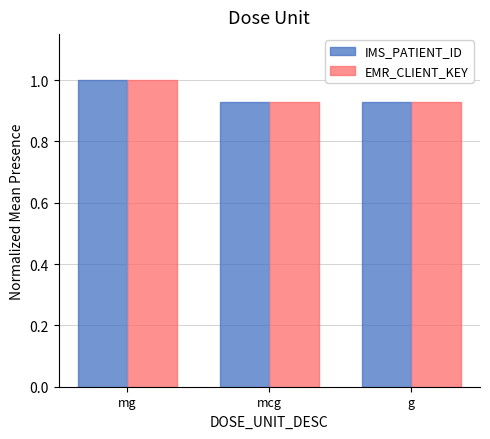

At which category is the sum across all series the highest?

mg